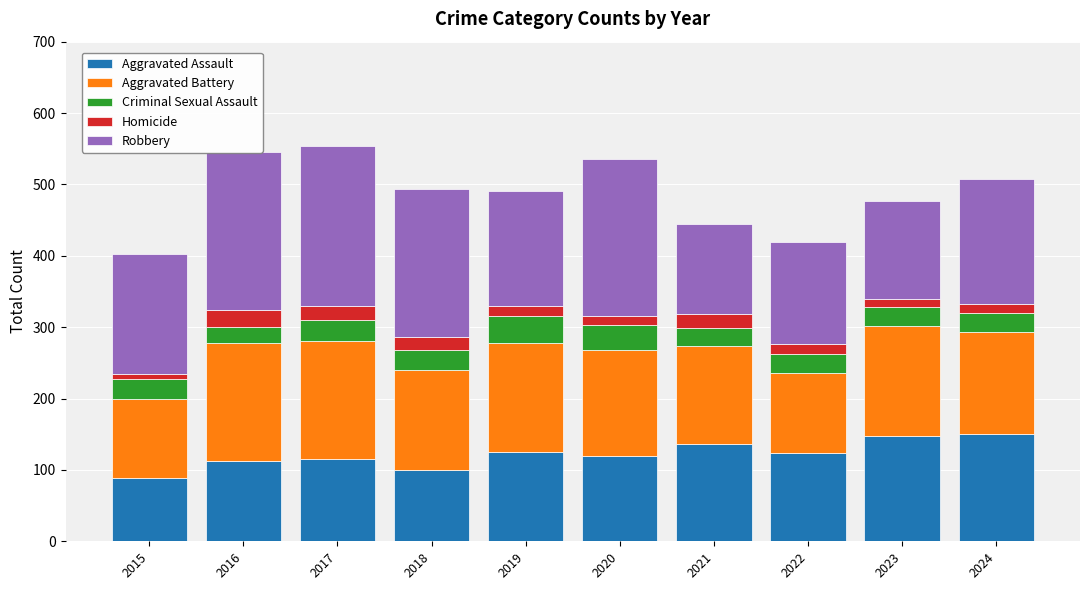

What is the maximum value for Aggravated Assault?

150